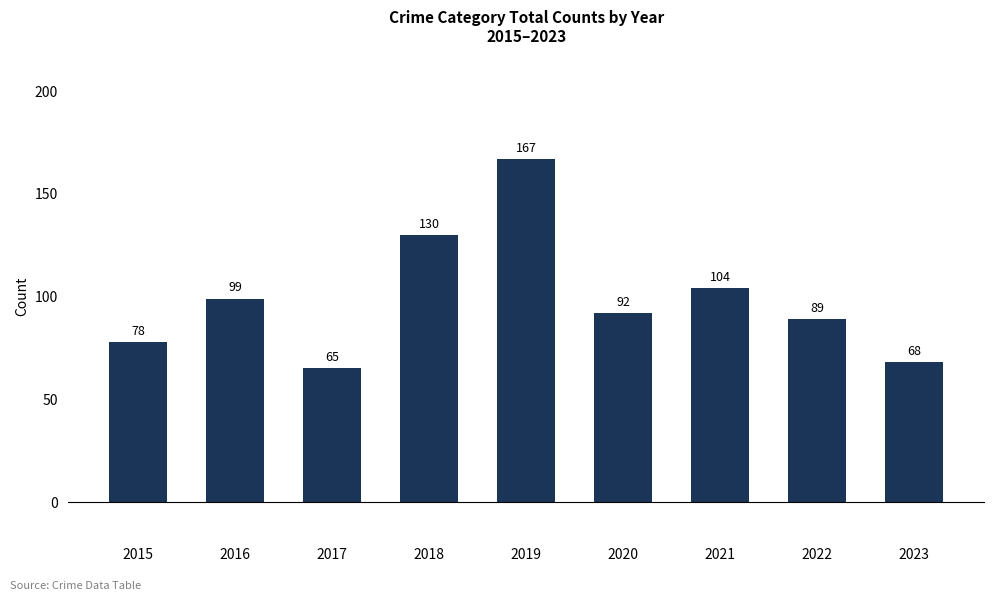

What is the difference between the maximum and minimum values?

102